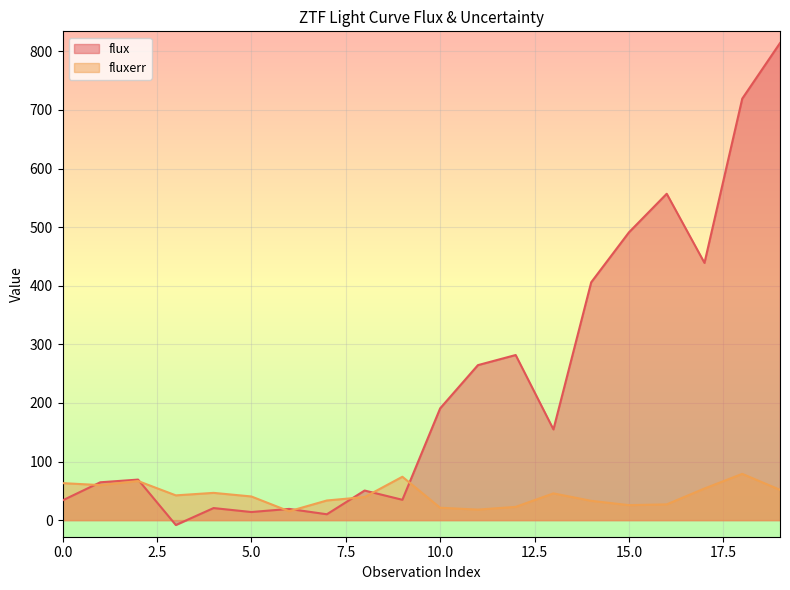

What are all the series names shown in the legend?

flux, fluxerr